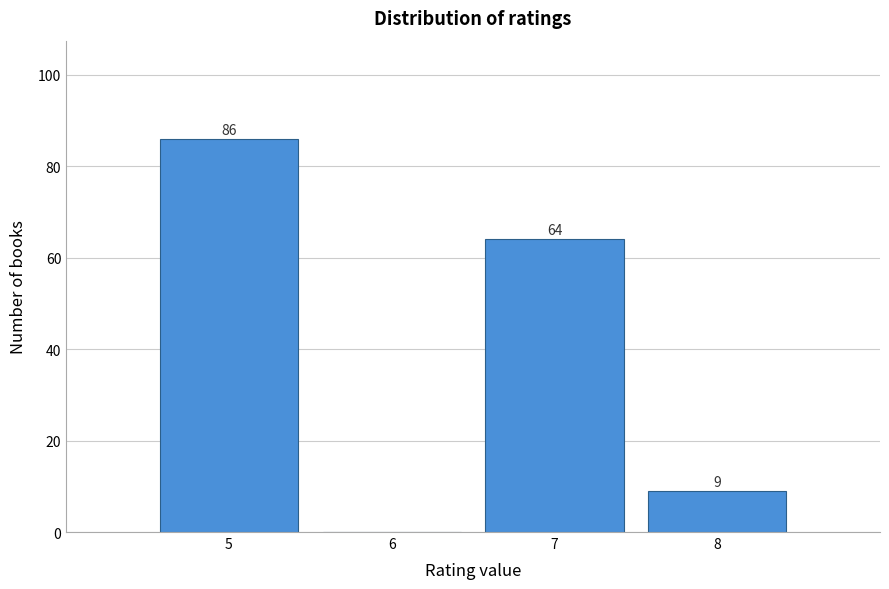

Reading left to right, what are all the values shown in this chart?

5=86	6=0	7=64	8=9